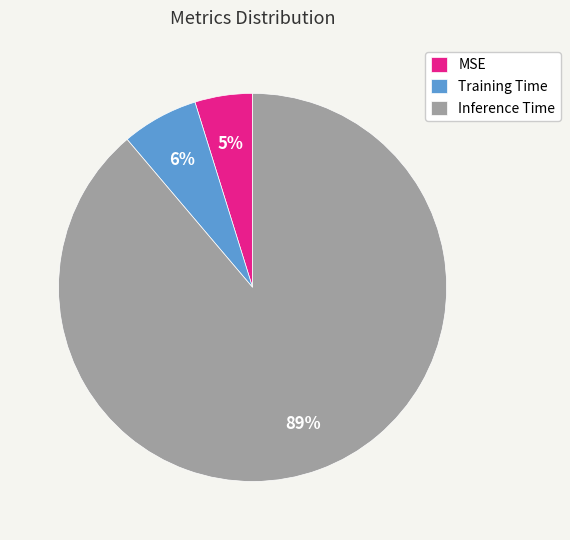

Between Inference Time and MSE, which is larger?

Inference Time